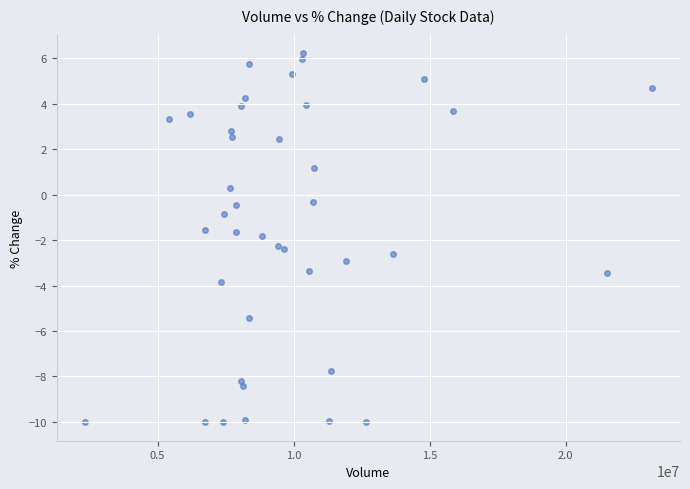

What is the range of X values (max minus min)?

20827811.0